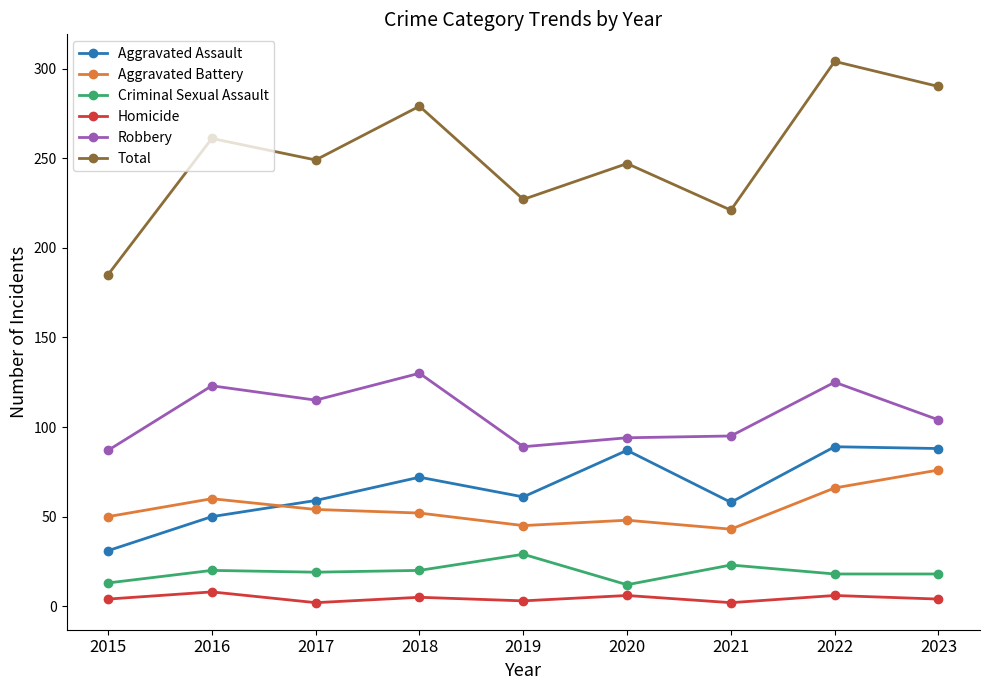

Where is the first local maximum for Aggravated Assault?

2018